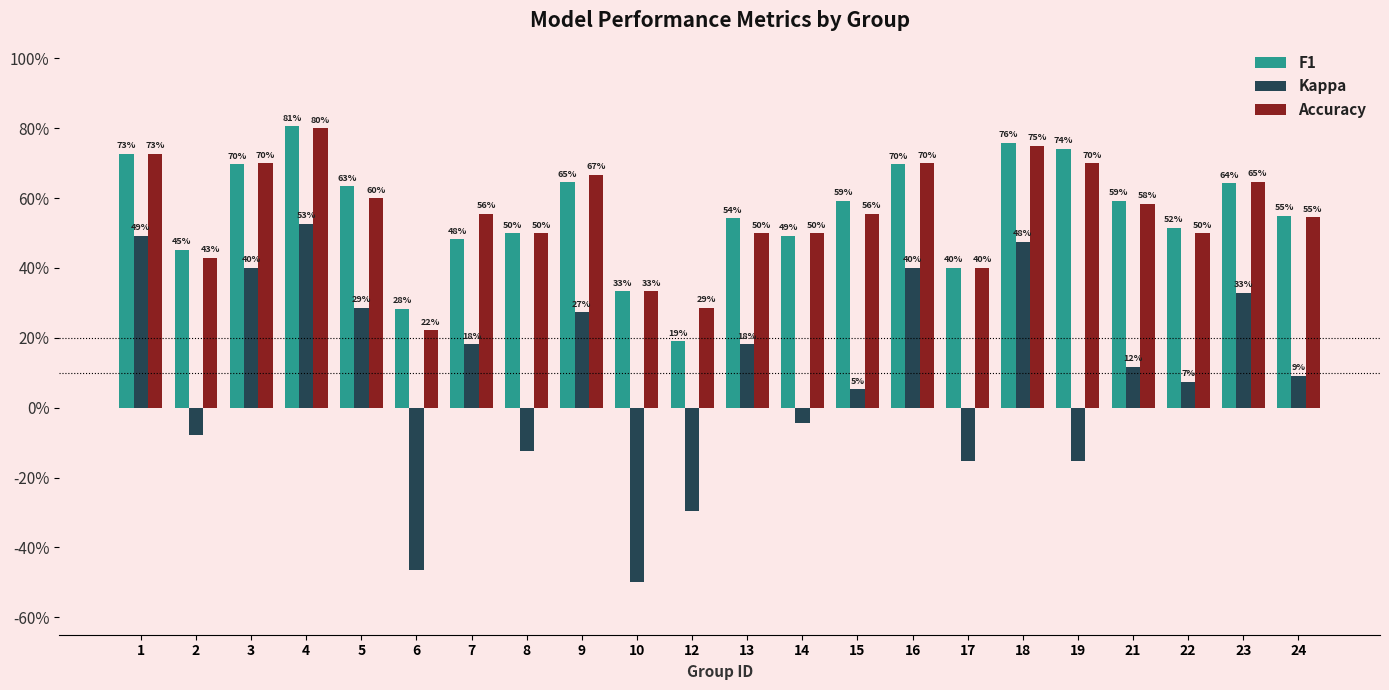

Does the chart contain stacked bars?

No